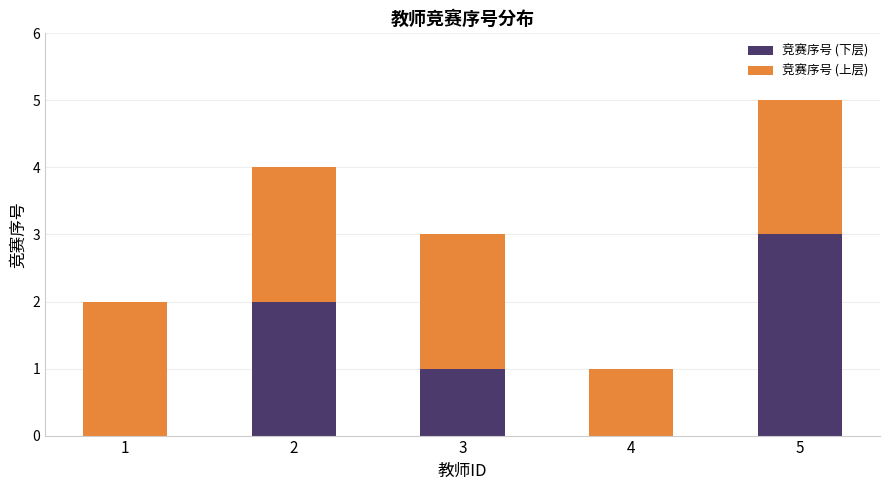

What is the sum of the 竞赛序号 (下层) values at 2 and 5?

5